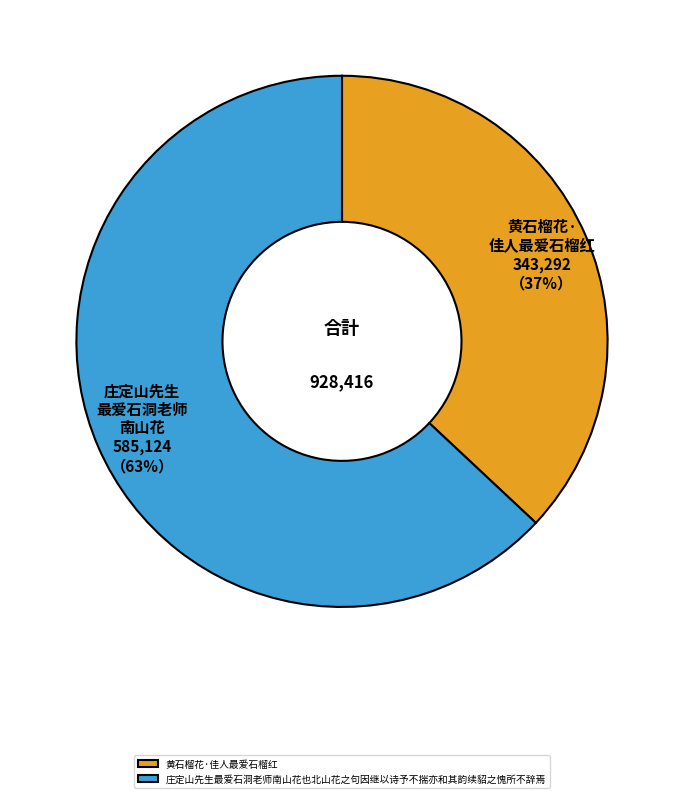

Which slice represents more than half of the pie?

庄定山先生最爱石洞老师南山花也北山花之句因继以诗予不揣亦和其韵续貂之愧所不辞焉